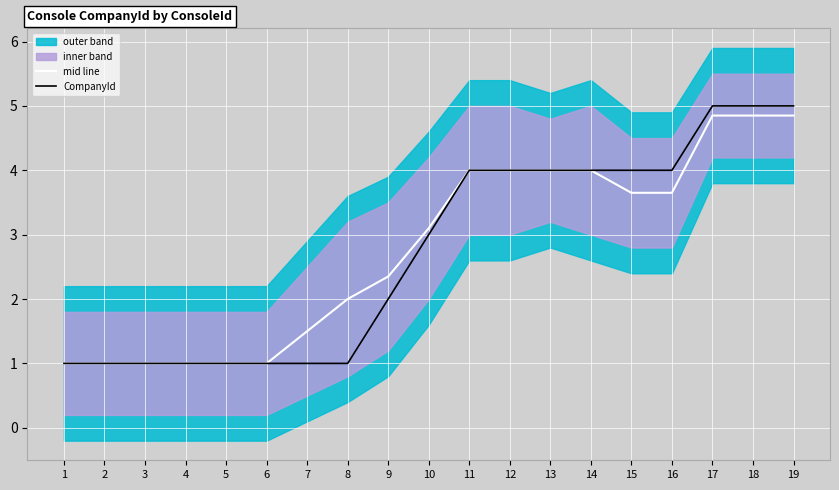

How many lines are shown in the chart?

2